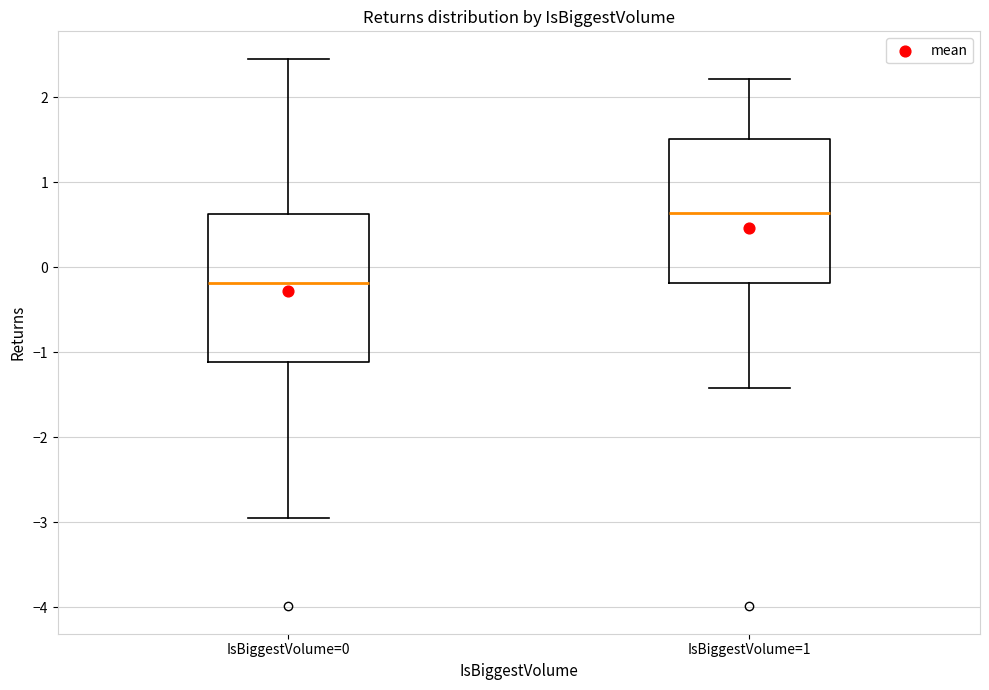

Reading left to right, read every box against the y-axis: the position of its median line, the range the box covers, and the ends of its whiskers. The values are not printed on the chart, so give them approximately, as read against the axis.

IsBiggestVolume=0: median -0.2, box -1.1 to 0.6, whiskers -3.0 to 2.5
IsBiggestVolume=1: median 0.6, box -0.2 to 1.5, whiskers -1.4 to 2.2